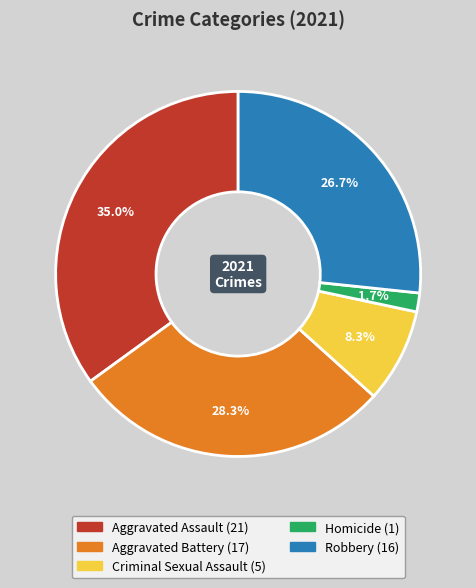

Is there any slice that represents more than half of the pie?

No